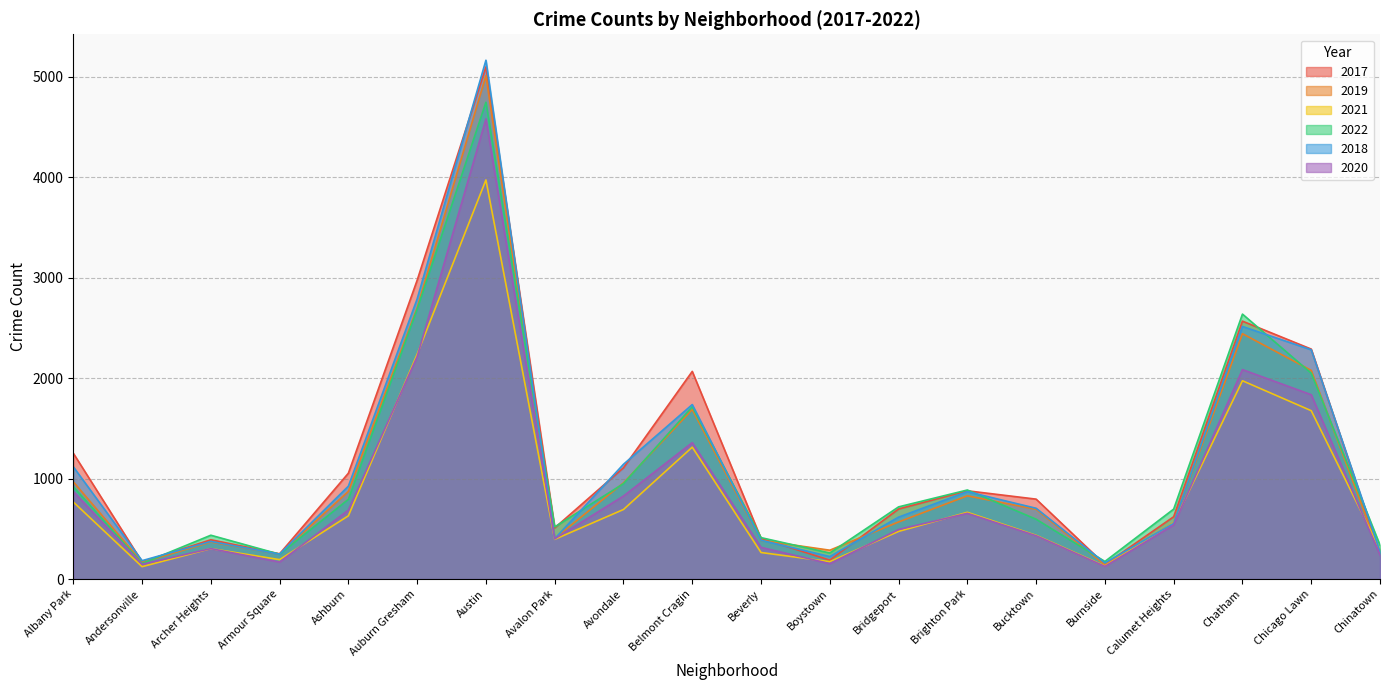

What is the minimum value shown in the chart?

123